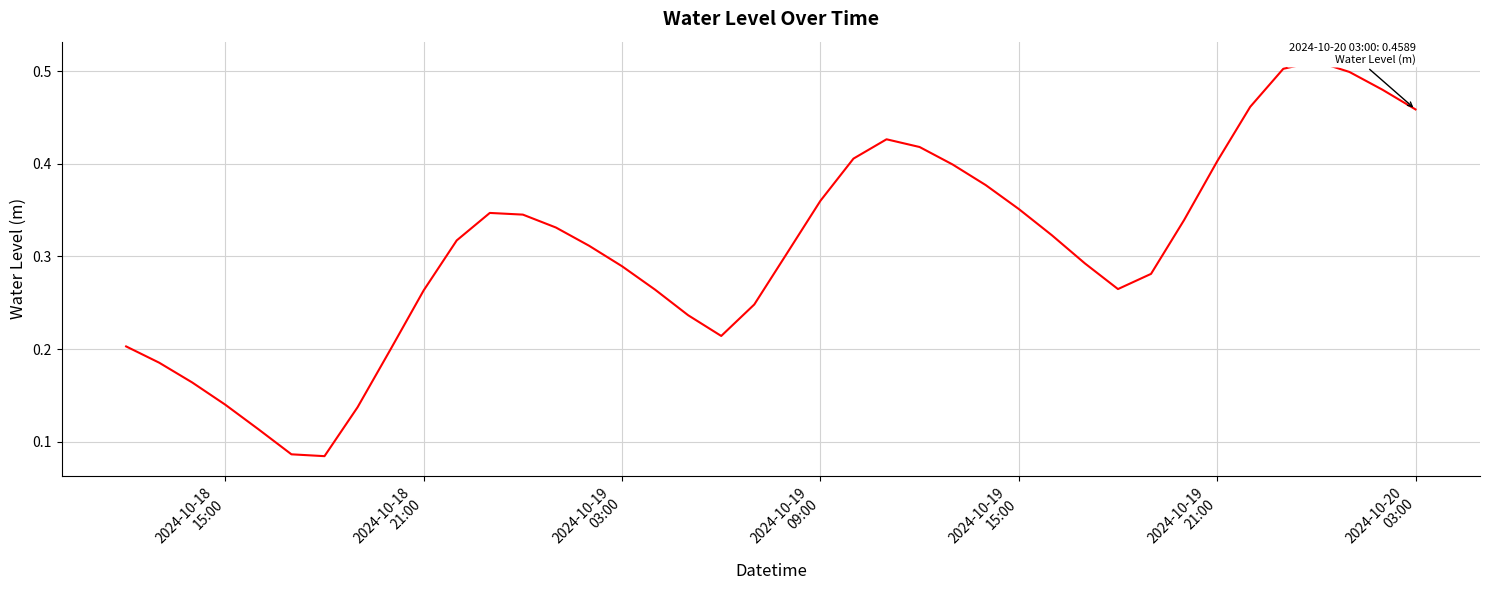

Reading right to left, transcribe all the data shown in this chart.

0.5	0.5	0.5	0.5	0.5	0.5	0.4	0.3	0.3	0.3	0.3	0.3	0.4	0.4	0.4	0.4	0.4	0.4	0.4	0.3	0.2	0.2	0.2	0.3	0.3	0.3	0.3	0.3	0.3	0.3	0.3	0.2	0.1	0.1	0.1	0.1	0.1	0.2	0.2	0.2